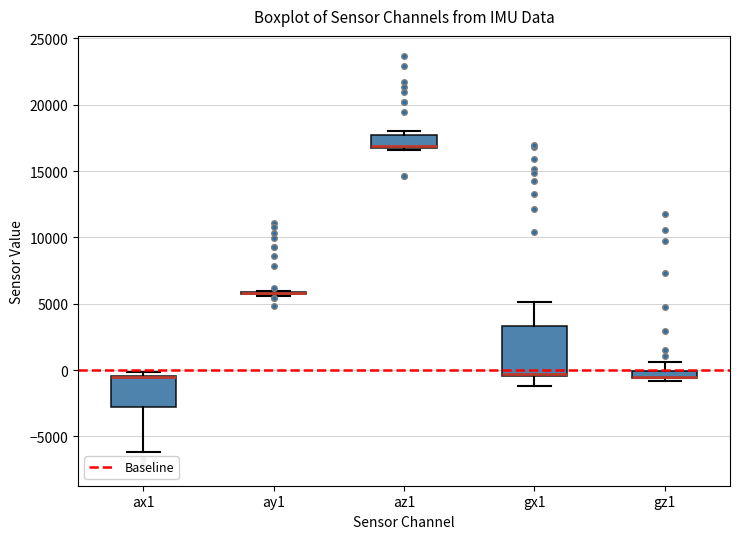

Where does the upper whisker of the box for gx1 end on the y-axis? The values are not printed on the chart, so give them approximately, as read against the axis.

5000